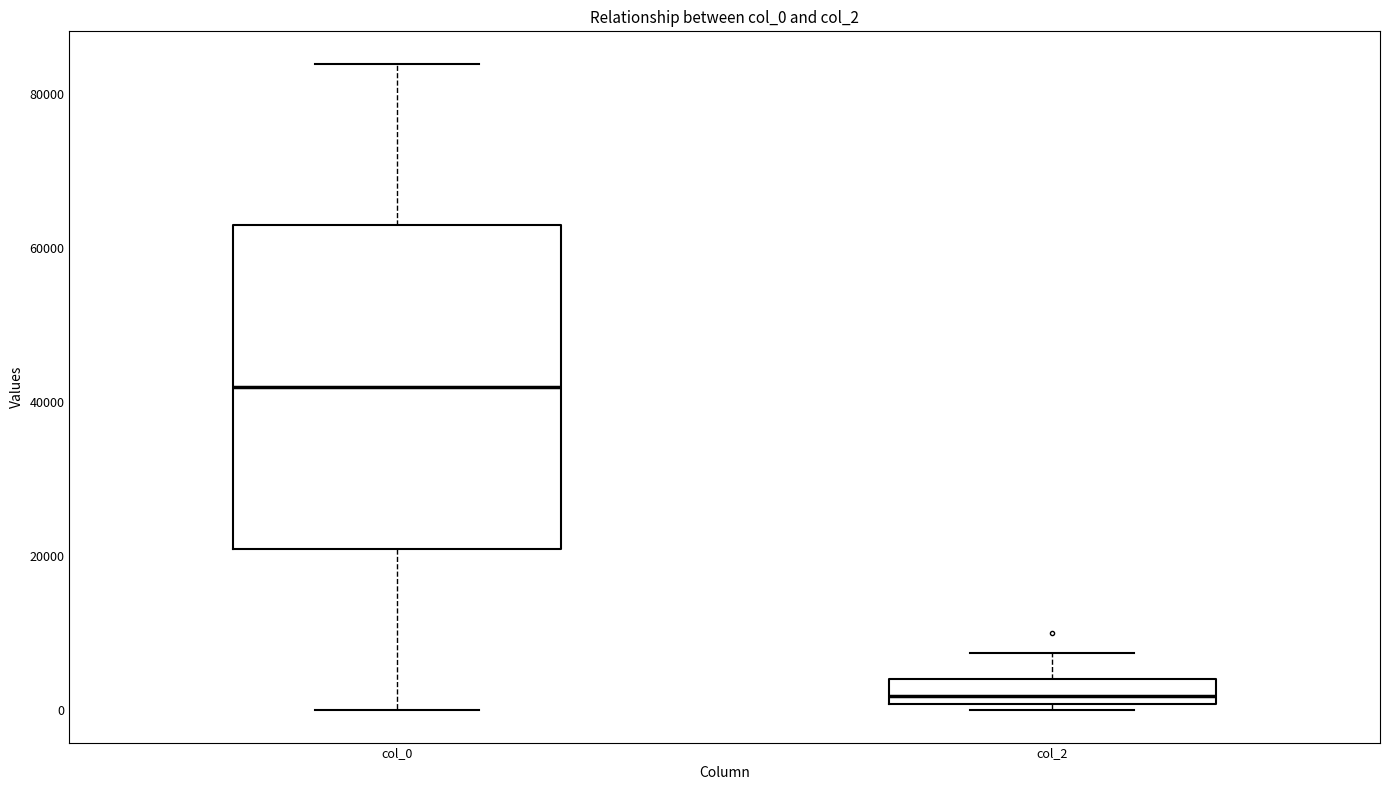

Reading left to right, transcribe this box plot: for each box, give where its median line is, the range the box spans, and where its two whiskers end, as read against the y-axis. The values are not printed on the chart, so give them approximately, as read against the axis.

col_0: median 42000, box 22000 to 64000, whiskers 0 to 84000
col_2: median 2000, box 0 to 4000, whiskers 0 (just below the box's lower edge) to 8000